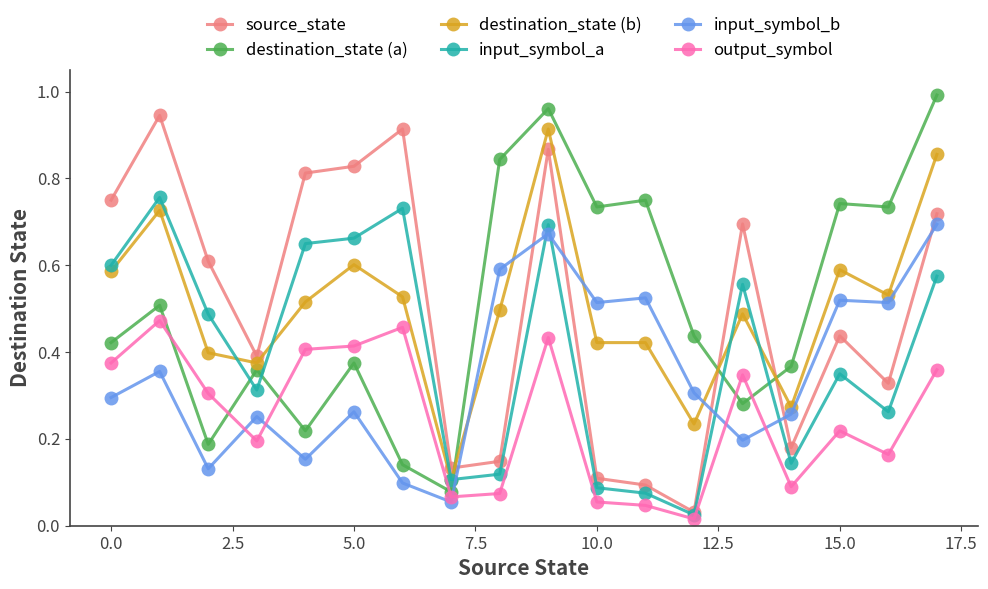

True or false: source_state has more than 2 points higher than both neighbors.

True